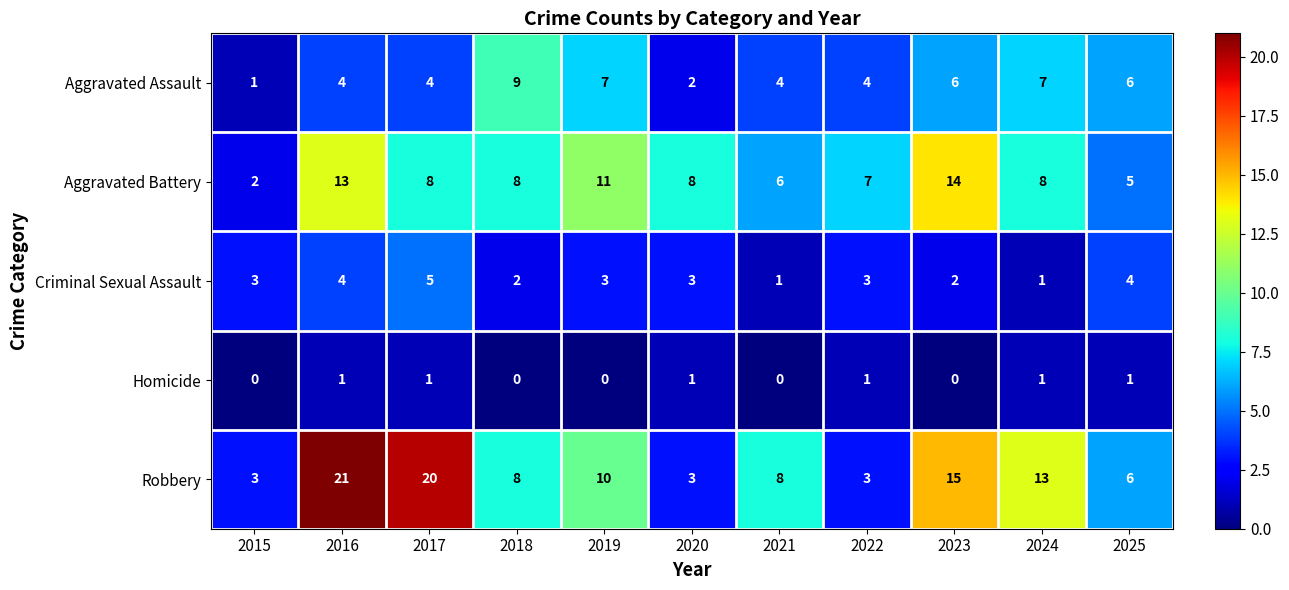

The Robbery series shows 10 at 2019. True or false?

True